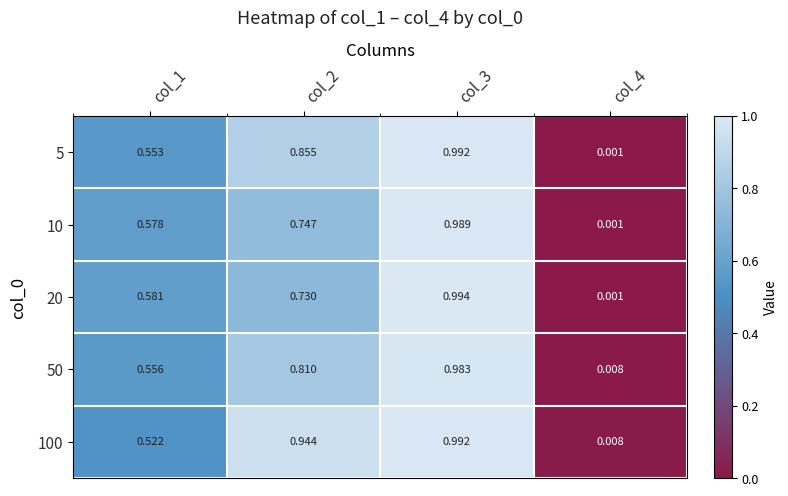

At which category is the sum across all series the highest?

col_3